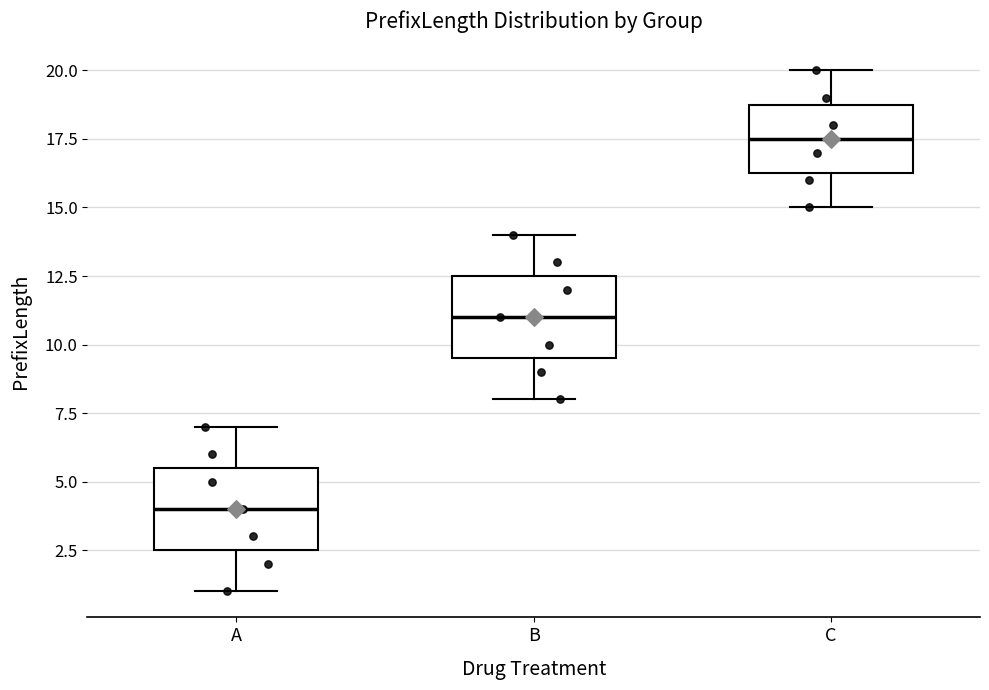

Reading left to right, transcribe this box plot: for each box, give where its median line is, the range the box spans, and where its two whiskers end, as read against the y-axis. The values are not printed on the chart, so give them approximately, as read against the axis.

A: median 4.0, box 2.5 to 5.5, whiskers 1.0 to 7.0
B: median 11.0, box 9.5 to 12.5, whiskers 8.0 to 14.0
C: median 17.5, box 16.5 to 19.0, whiskers 15.0 to 20.0